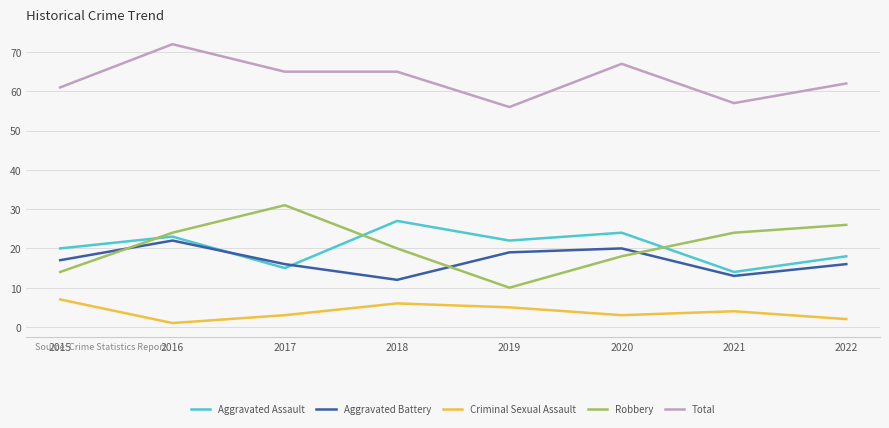

What is the difference between the Aggravated Assault values at 2021 and 2018?

13